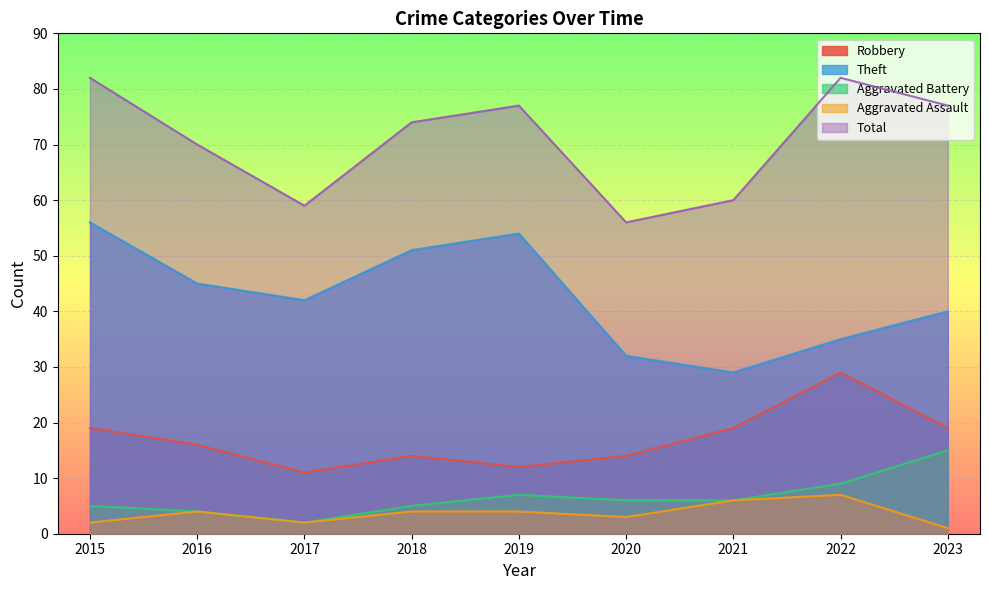

Is it true that Theft equals 79 at 2019?

False